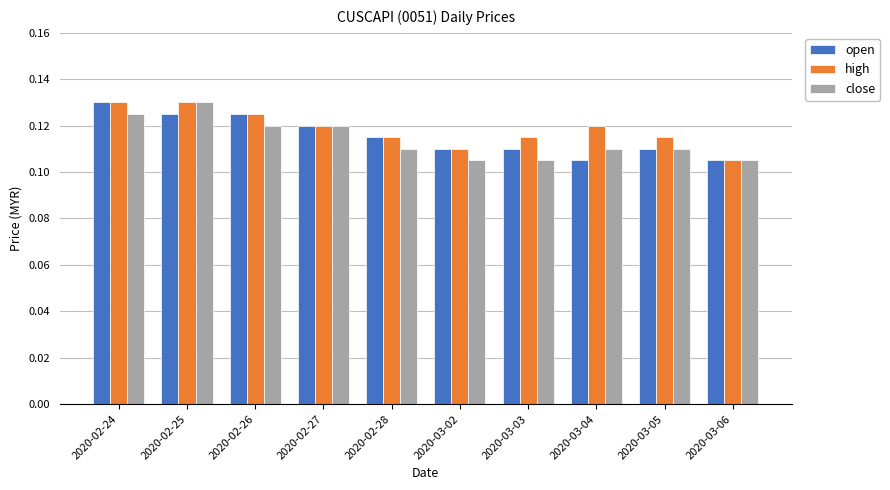

True or false: open has a value of 0.0 at 2020-03-04.

False